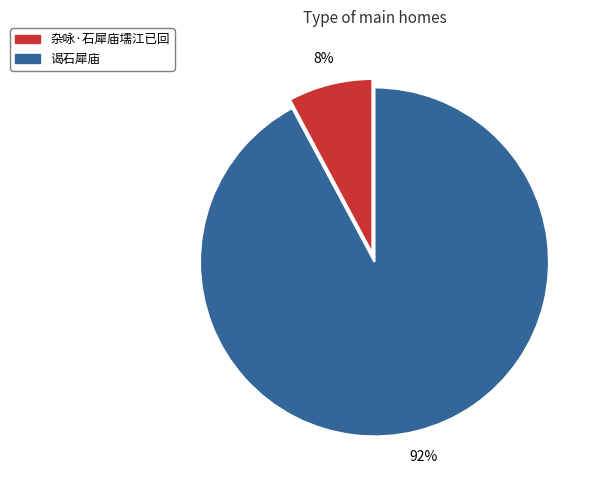

To the nearest percent, what percentage of the pie is 谒石犀庙?

92%